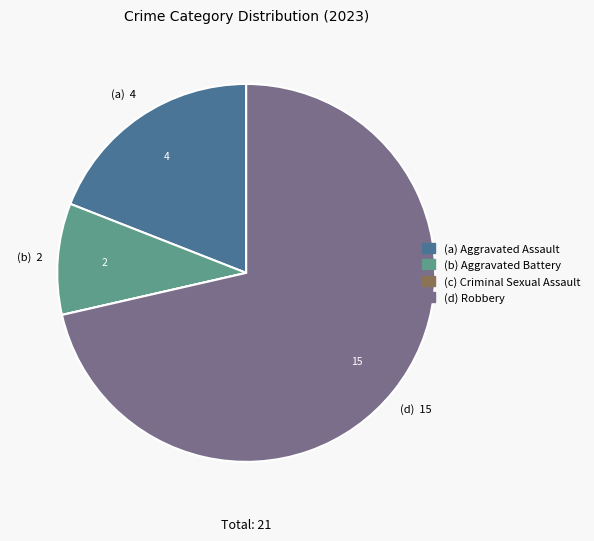

Is there any slice that represents more than half of the pie?

Yes